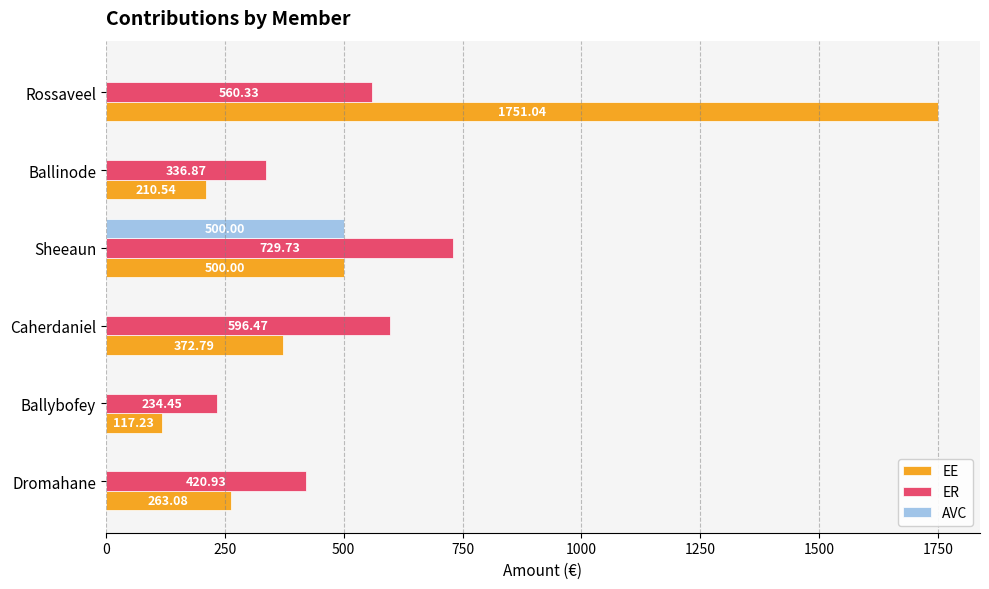

What are all the series names shown in the legend?

EE, ER, AVC